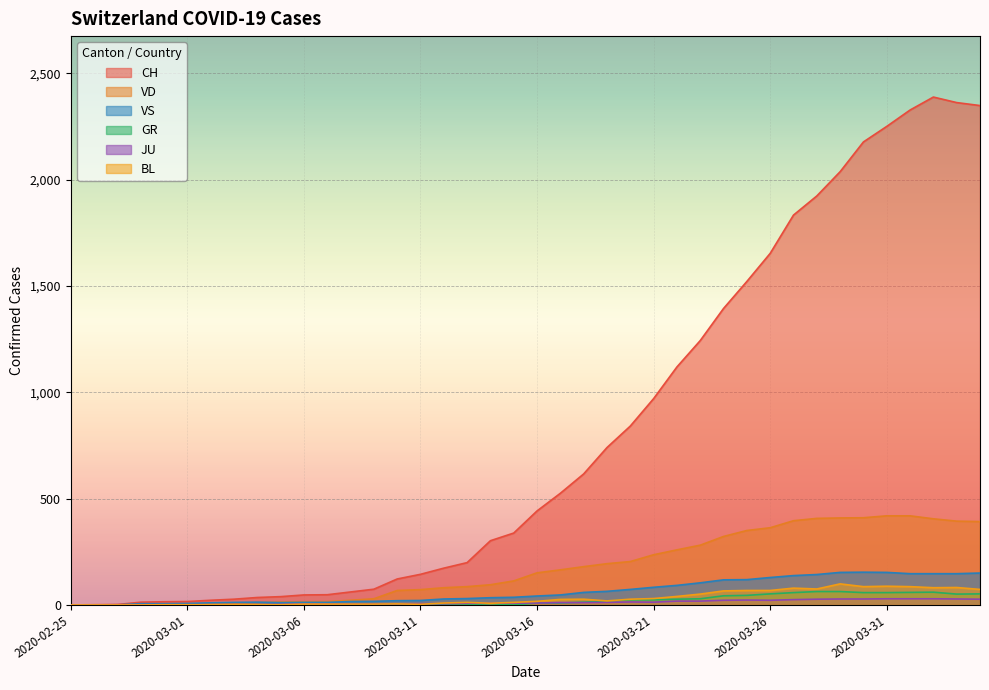

What is the label of the 11th point from the right?

2020-03-25